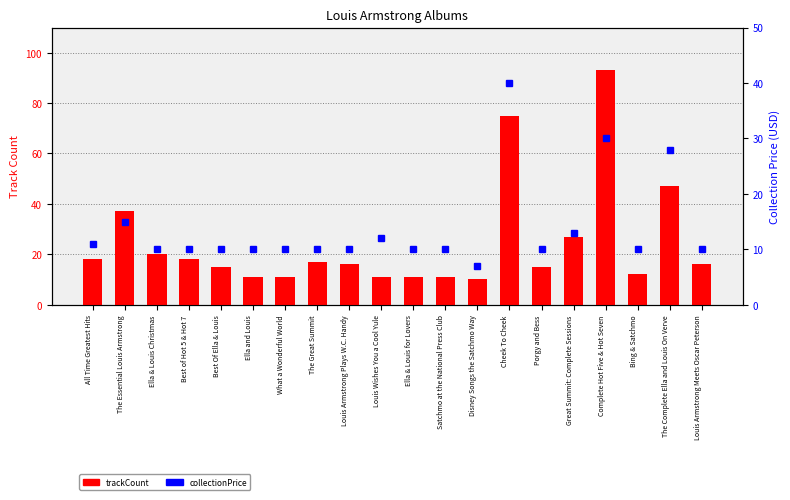

What is the sum of all trackCount values?

491.0